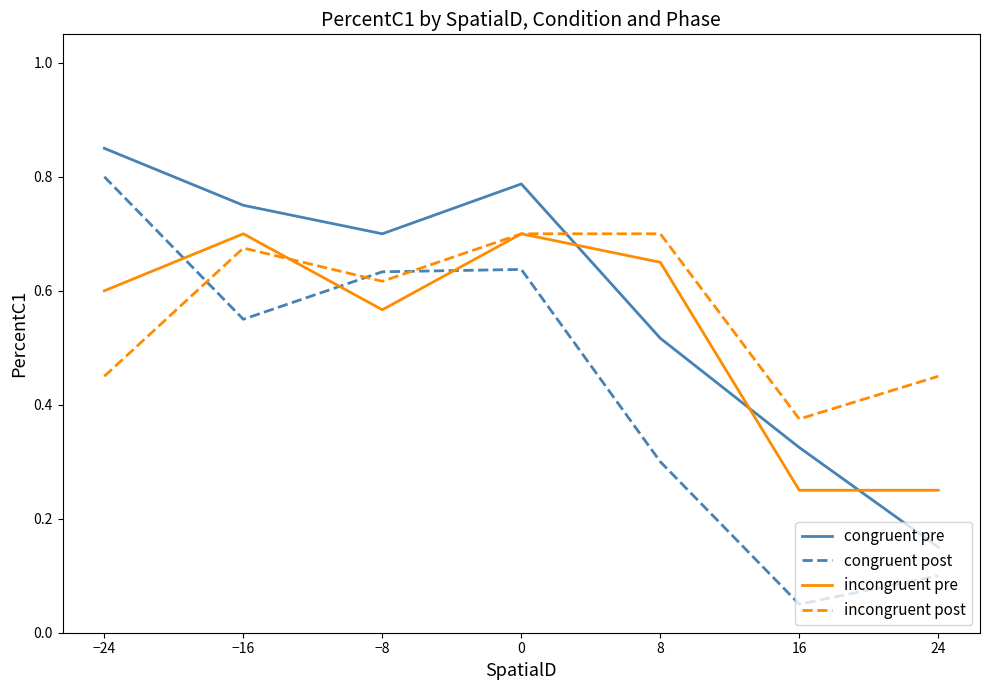

Between −16 and 16, which series saw the biggest shift?

congruent post